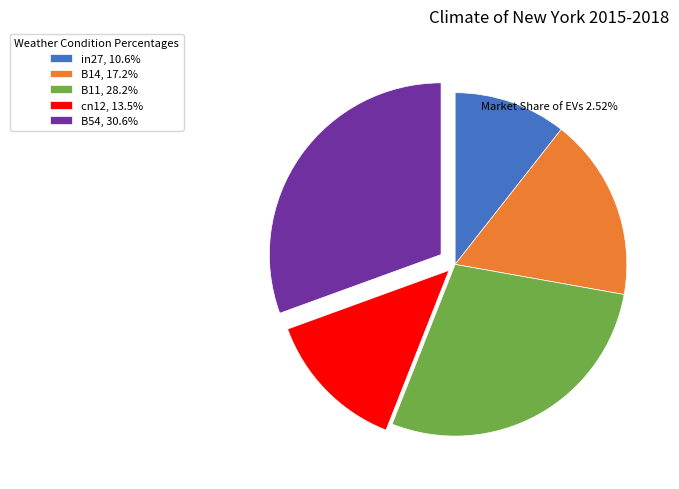

Do B54 and B14 together represent more than half of the pie?

No